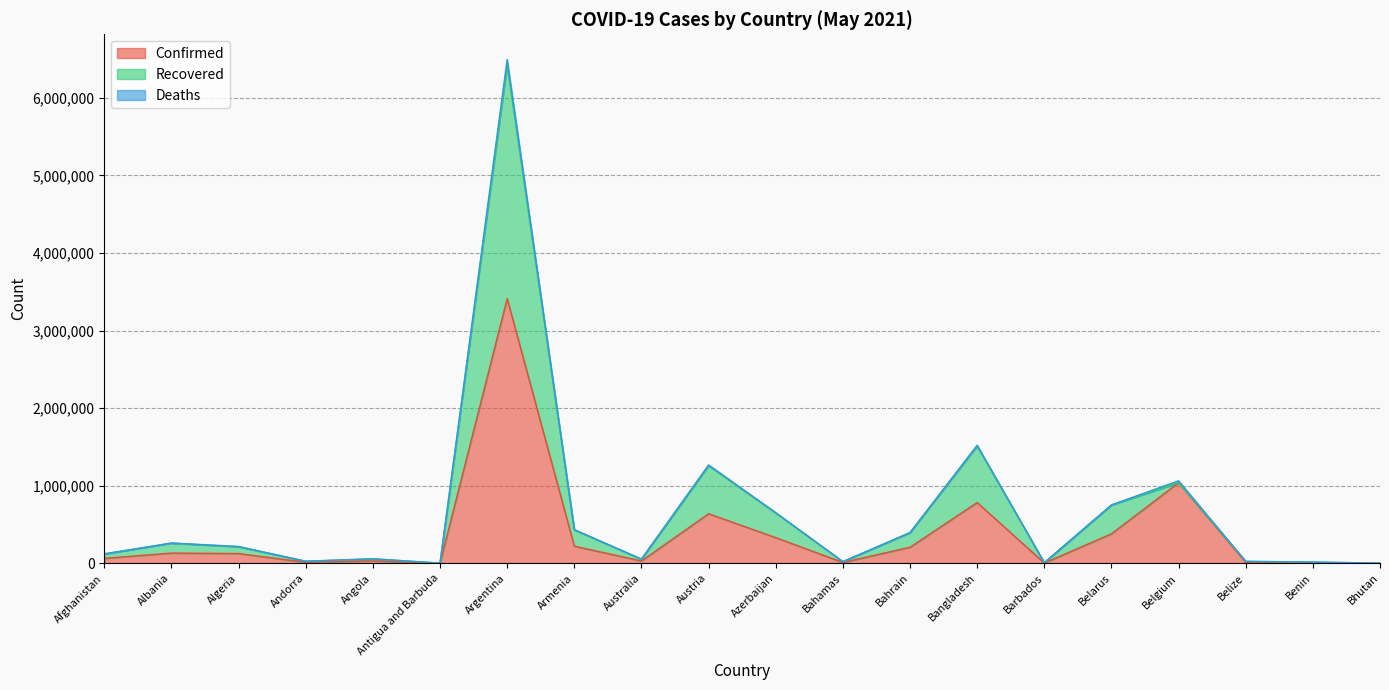

How many values in the Recovered series exceed 213642?

9